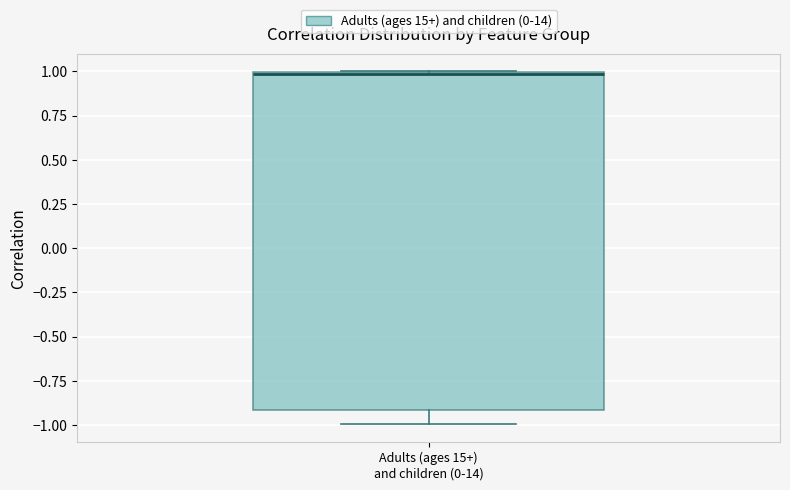

Transcribe this box plot: give where the median line is, the range the box spans, and where the two whiskers end, as read against the y-axis. The values are not printed on the chart, so give them approximately, as read against the axis.

median 1.0, box -0.9 to 1.0, whiskers -1.0 to 1.0